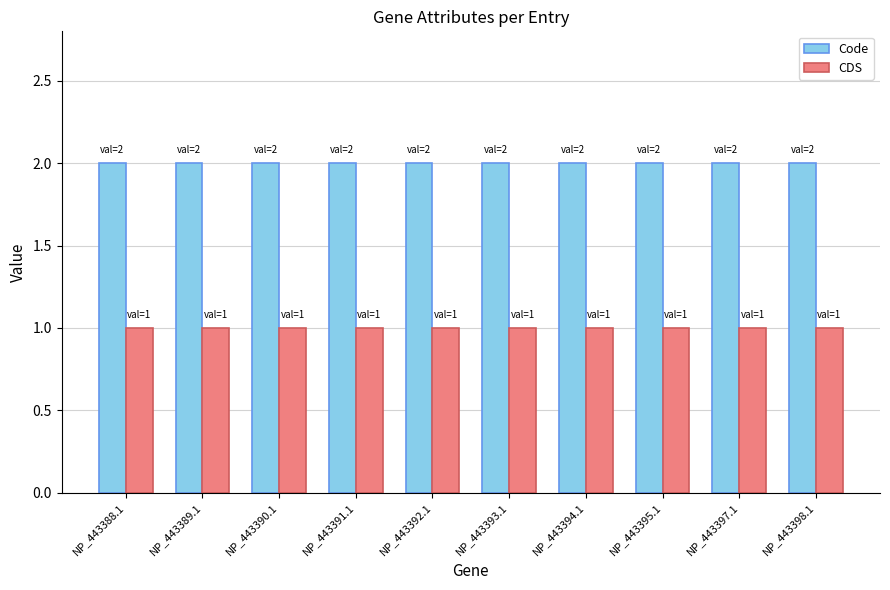

What is the approximate value of Code at NP_443394.1?

2